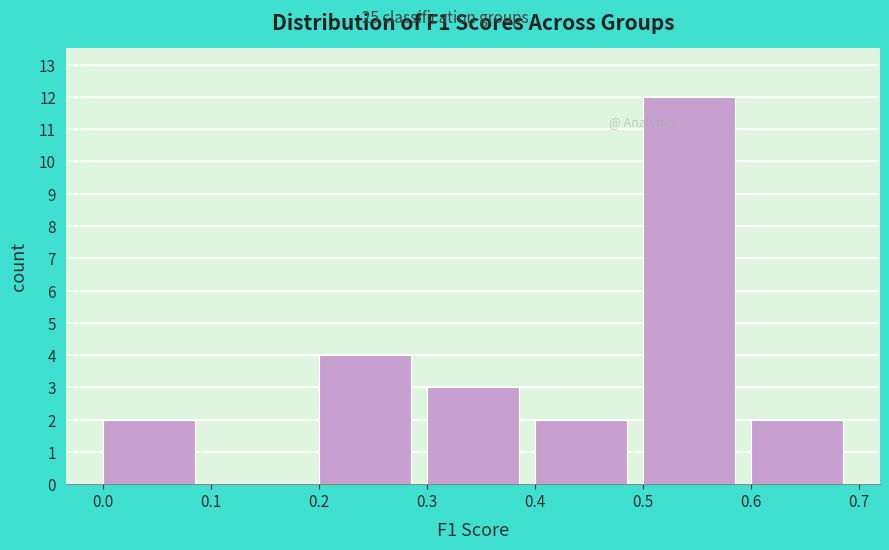

What is the height of the bar covering 0.5 to 0.6 on the x-axis? The values are not printed on the chart, so give them approximately, as read against the axis.

12